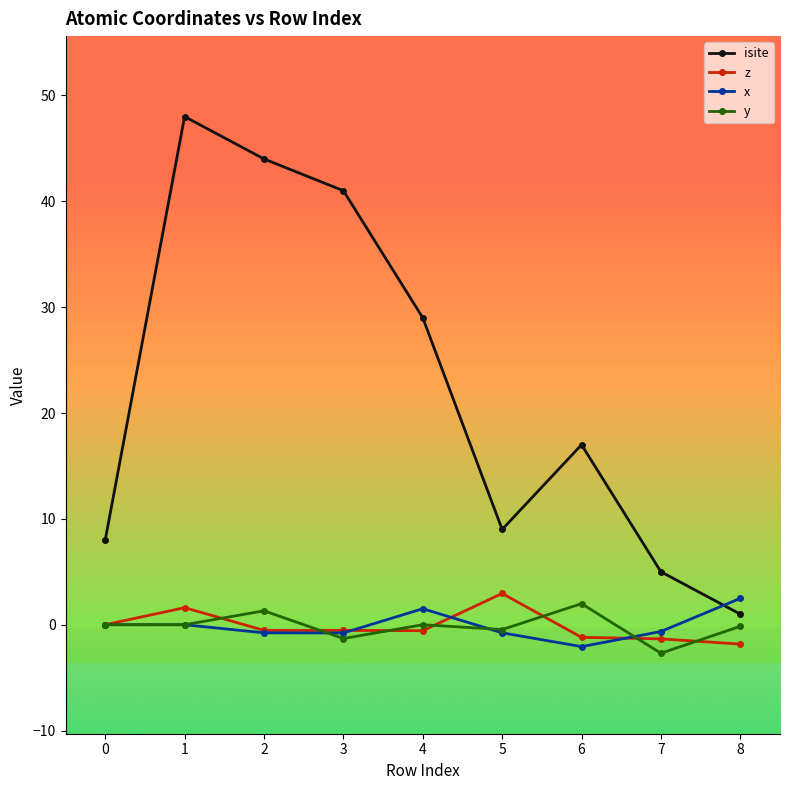

True or false: x has more than 0 interior local peaks.

True